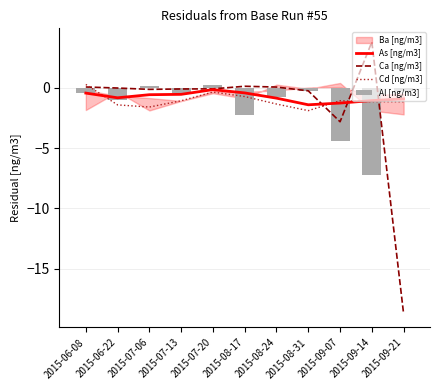

Which series changed the most between 2015-06-08 and 2015-09-21?

Ca [ng/m3]